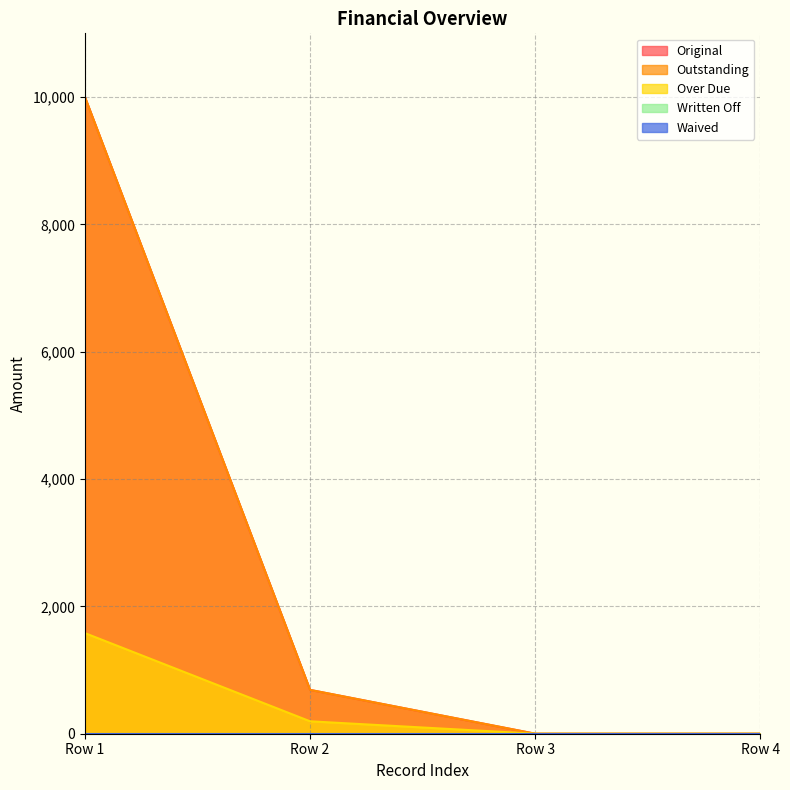

How many lines are shown in the chart?

5